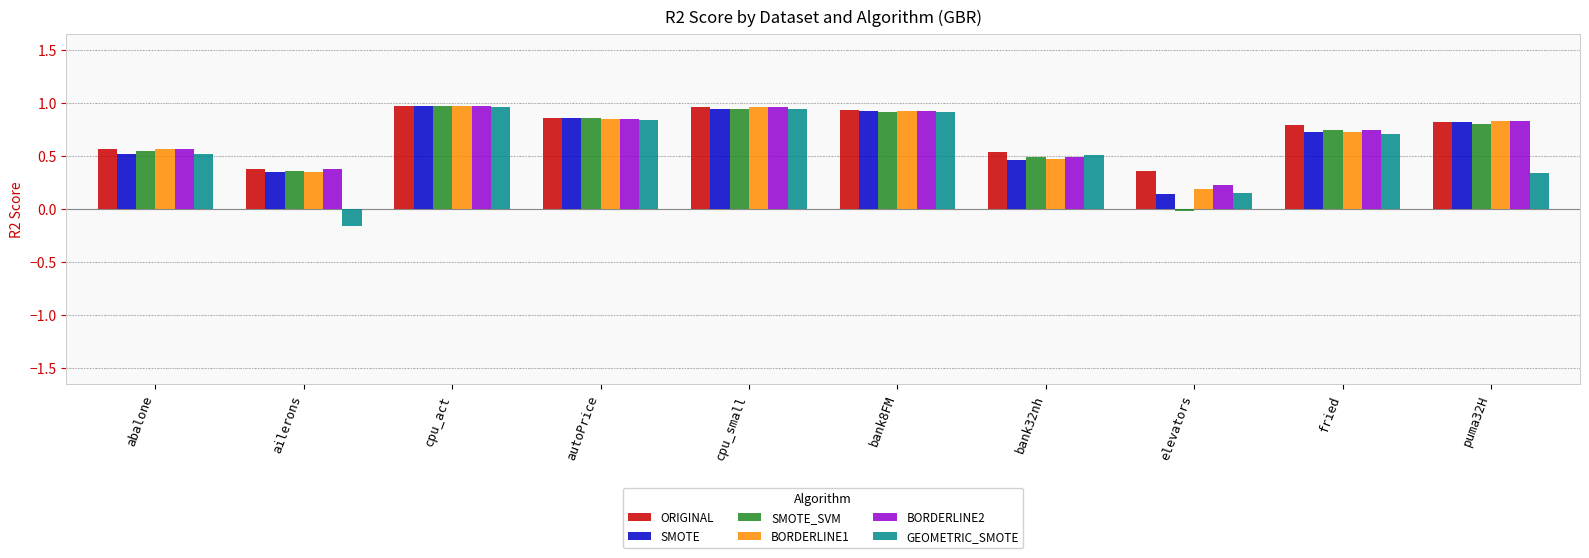

What is the total value across all series at puma32H?

4.4